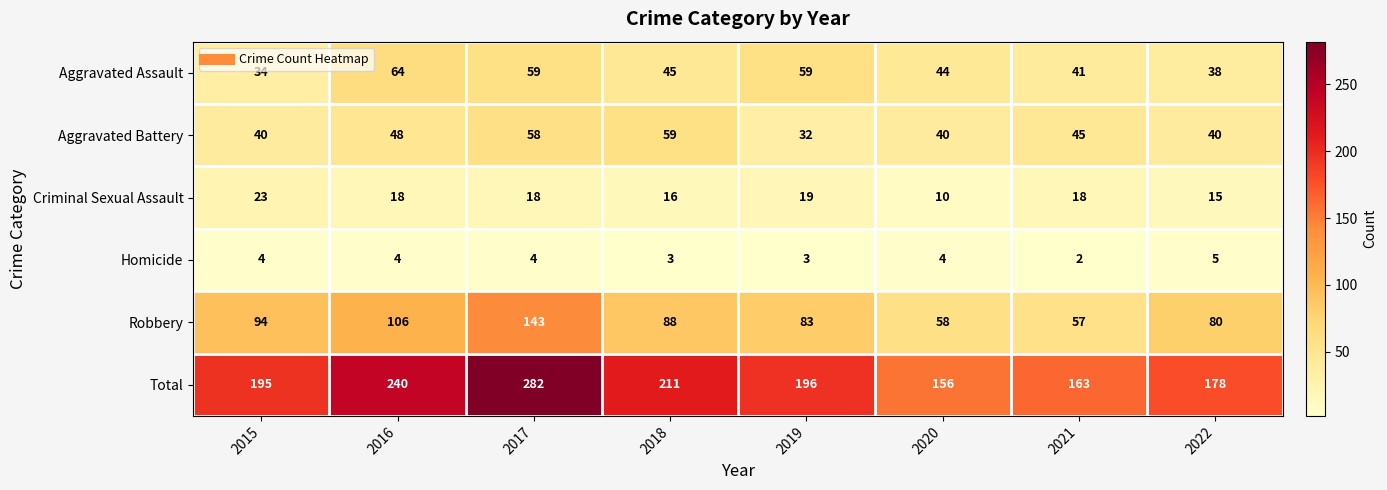

How many series are shown in this chart?

6